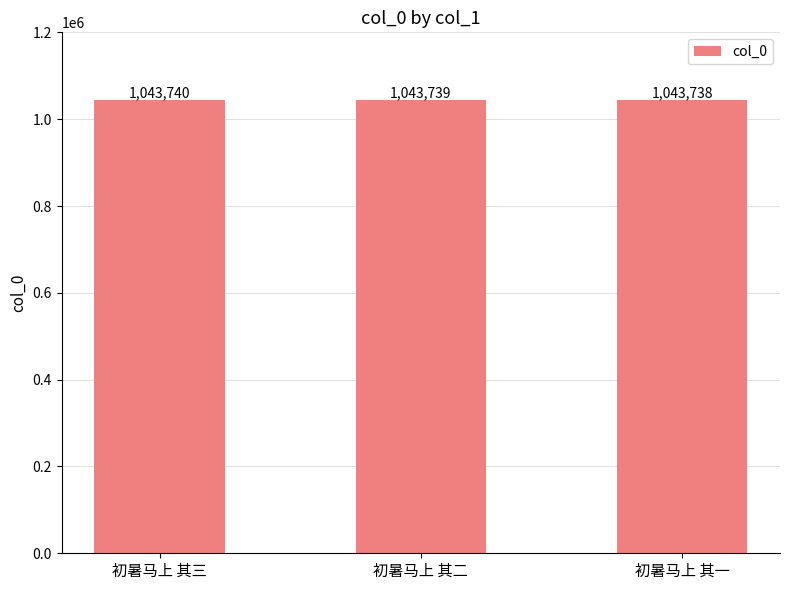

Reading left to right, extract all data points from this chart.

1043740	1043739	1043738